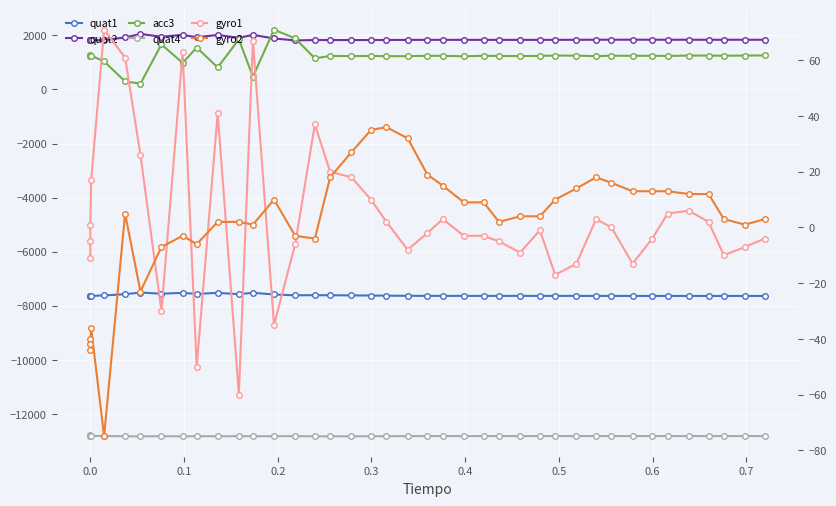

True or false: acc3 has more than 1 interior local peaks.

True